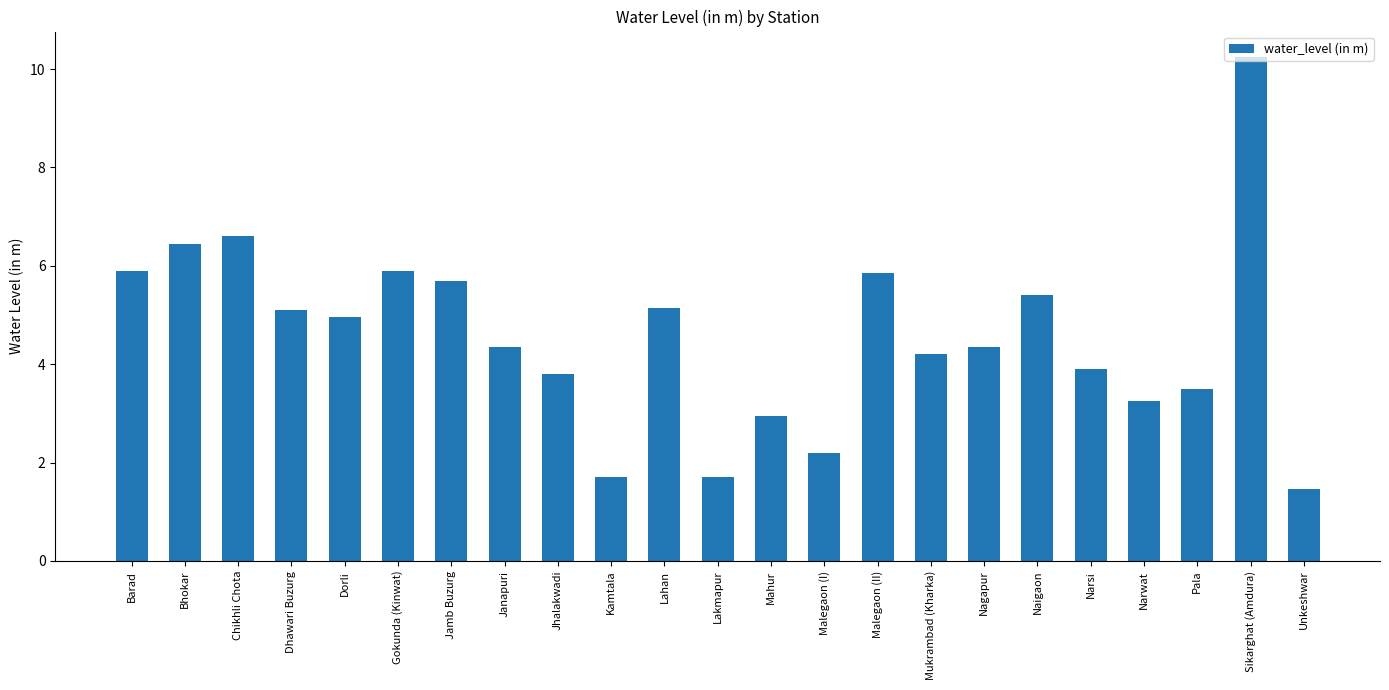

What is the value of the 9th bar from the left?

3.8